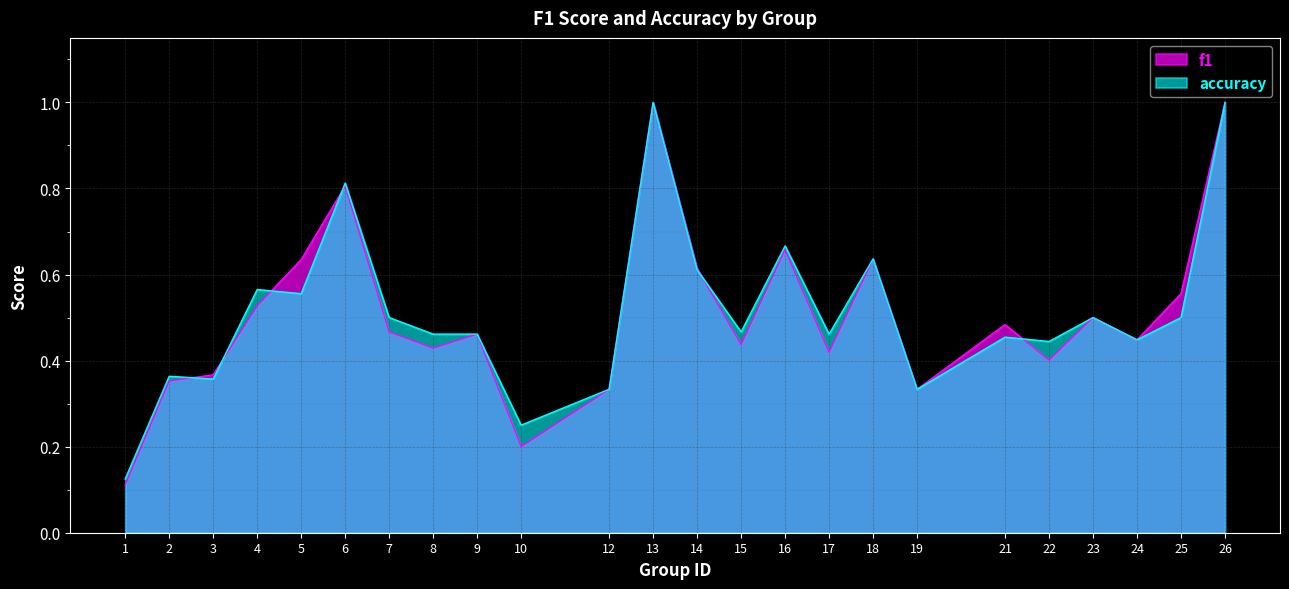

What is the average value of the f1 series?

0.5